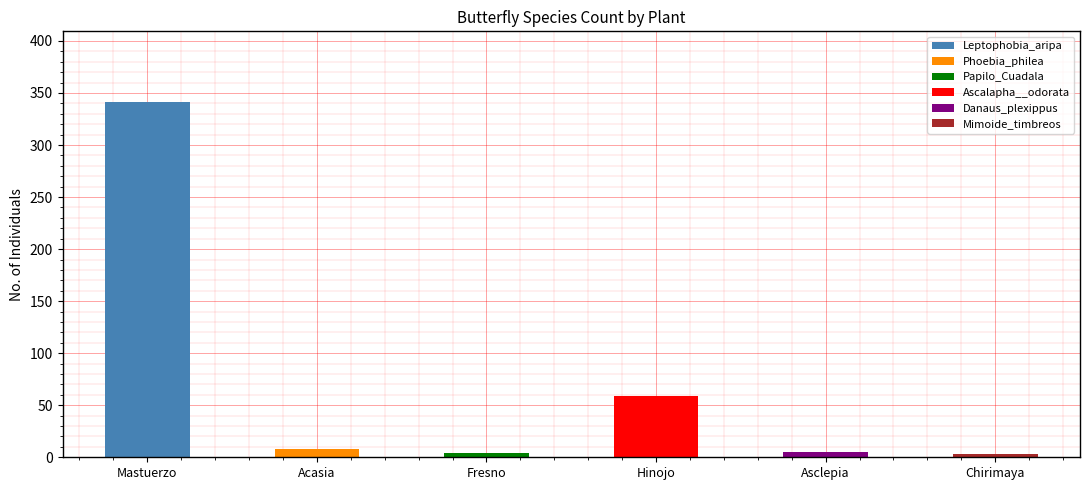

What is the total value across all series at Mastuerzo?

341